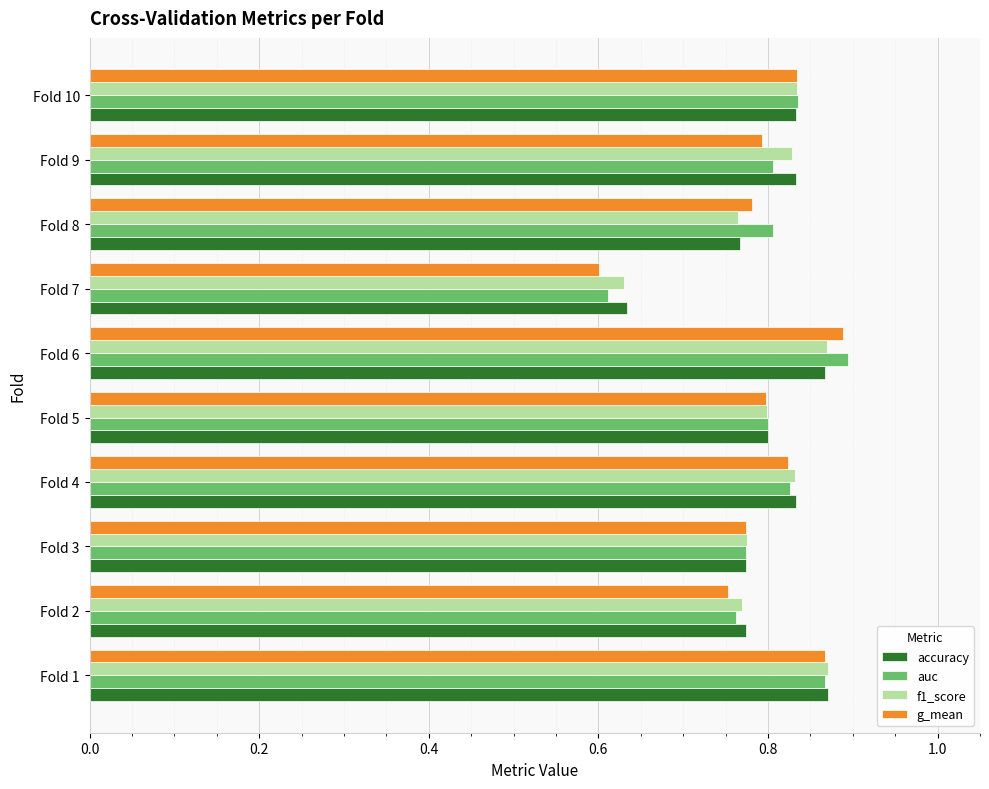

Where is f1_score nearest to the value 0?

Fold 7